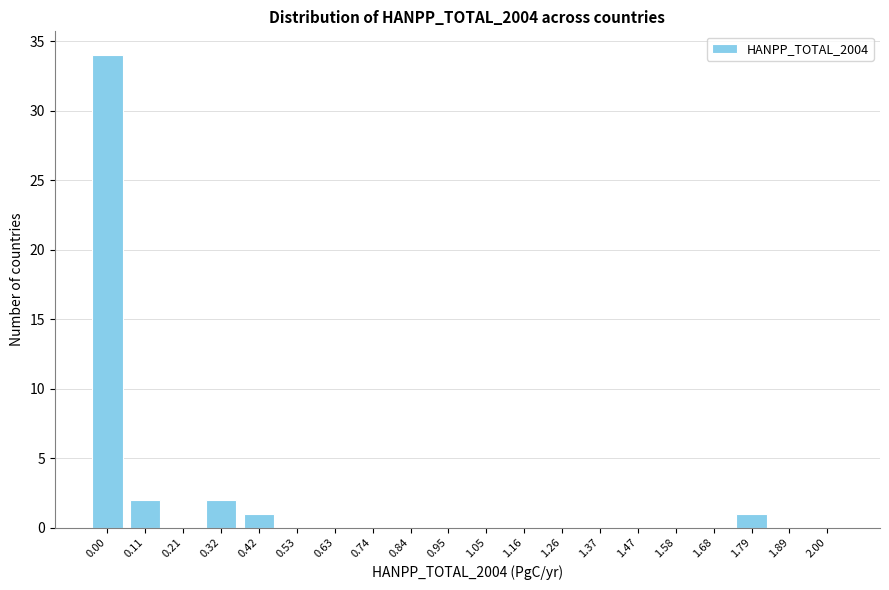

Reading left to right, list all the values displayed in this chart.

0.00=34	0.11=2	0.21=0	0.32=2	0.42=1	0.53=0	0.63=0	0.74=0	0.84=0	0.95=0	1.05=0	1.16=0	1.26=0	1.37=0	1.47=0	1.58=0	1.68=0	1.79=1	1.89=0	2.00=0